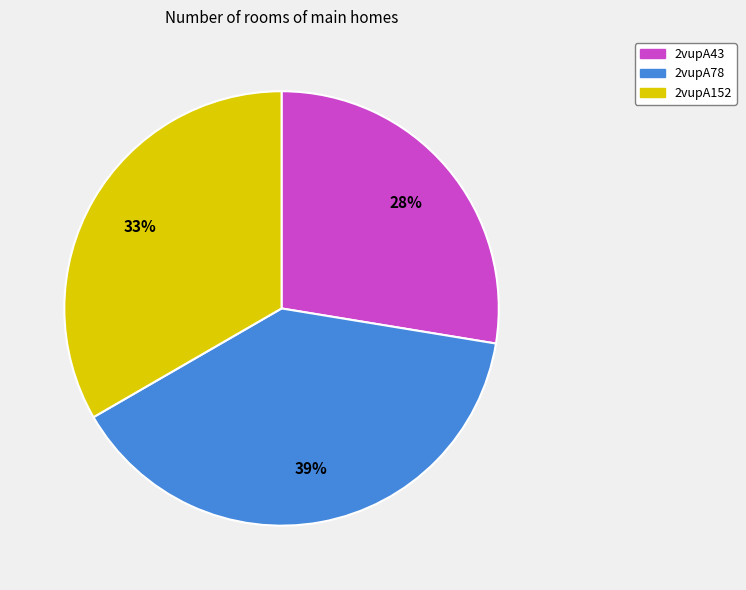

Which category has the smallest portion of the pie?

2vupA43